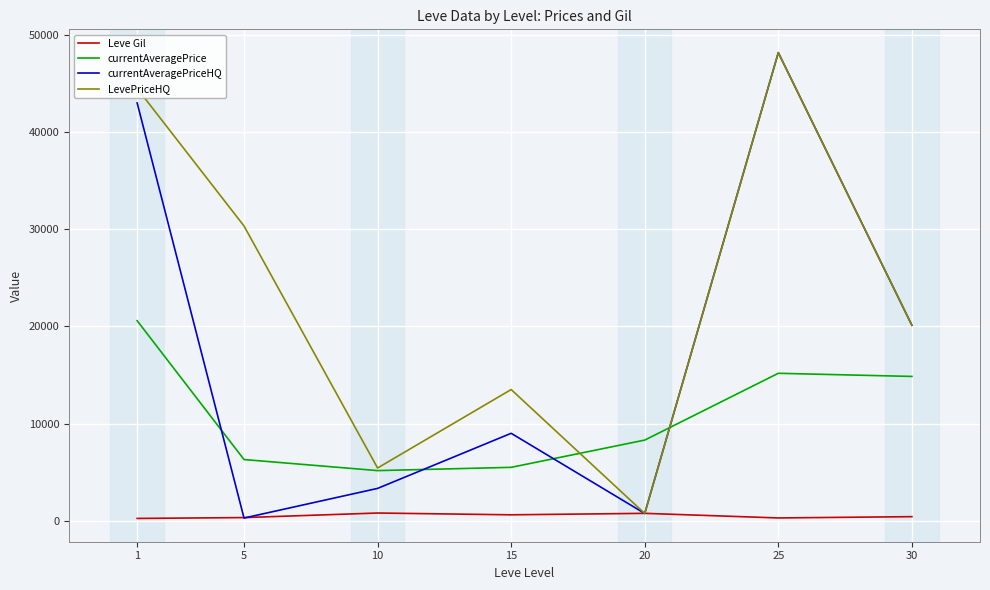

True or false: currentAveragePrice and Leve Gil intersect in this chart.

False